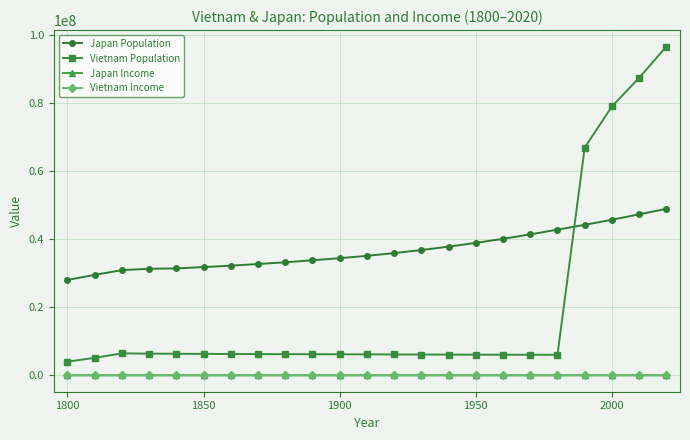

Is the value of Vietnam Income at 2000 greater than the value of Japan Population at 21?

No